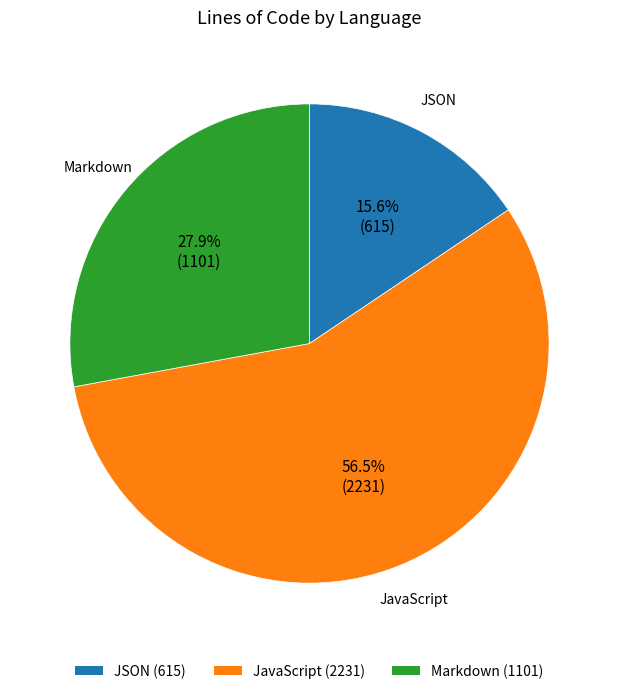

Does any single category account for the majority?

Yes